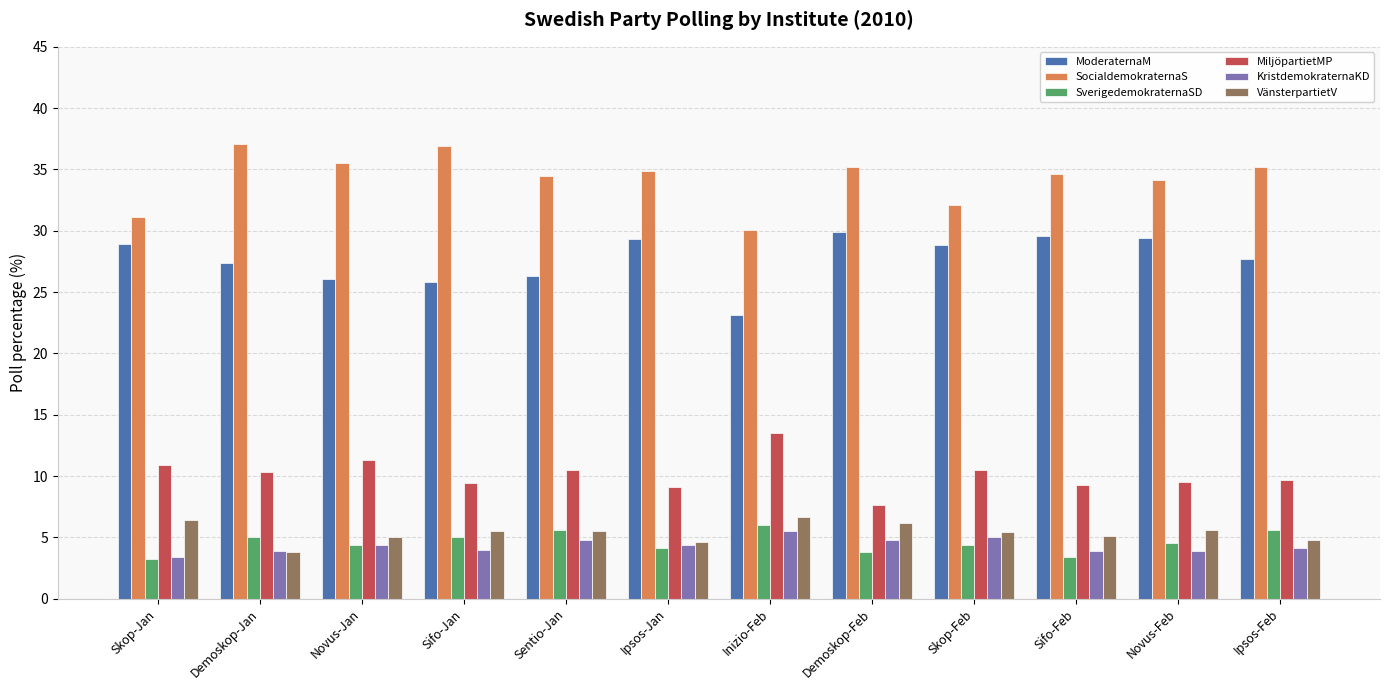

What is the lowest value of the VänsterpartietV series?

3.8